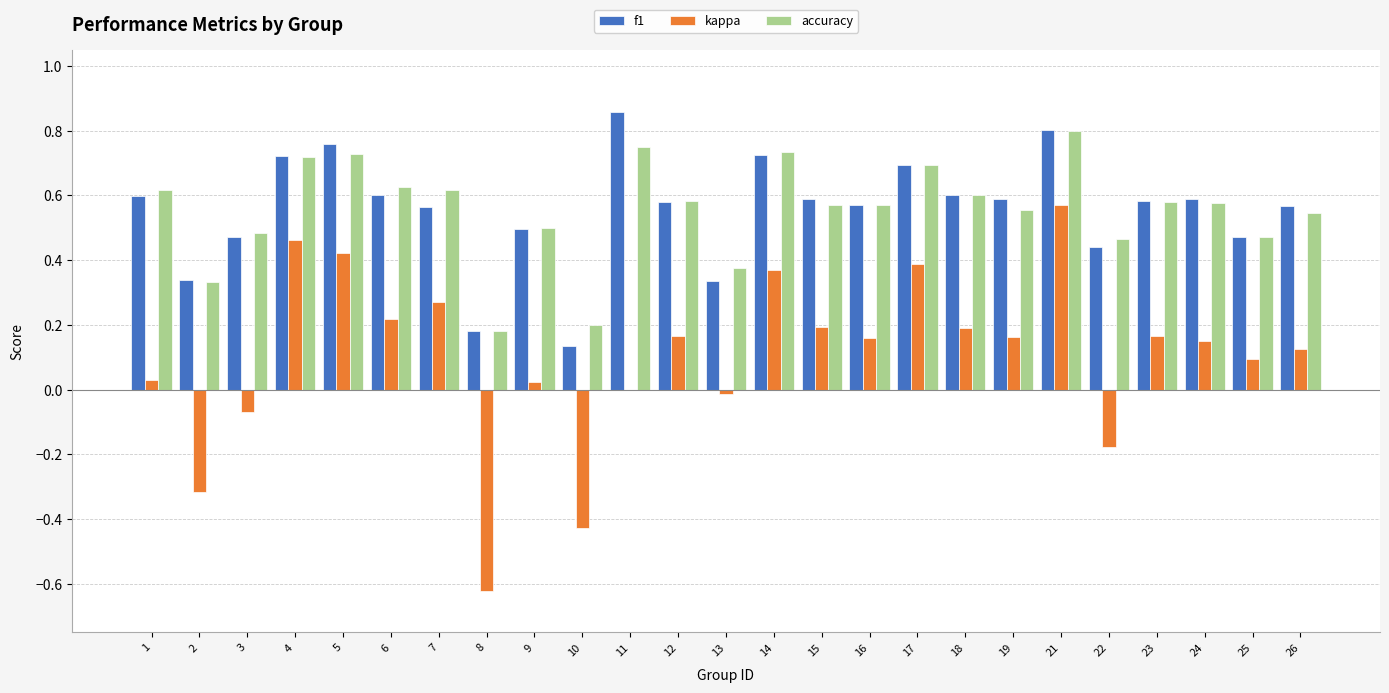

What is the sum of the f1 values at 21 and 15?

1.4